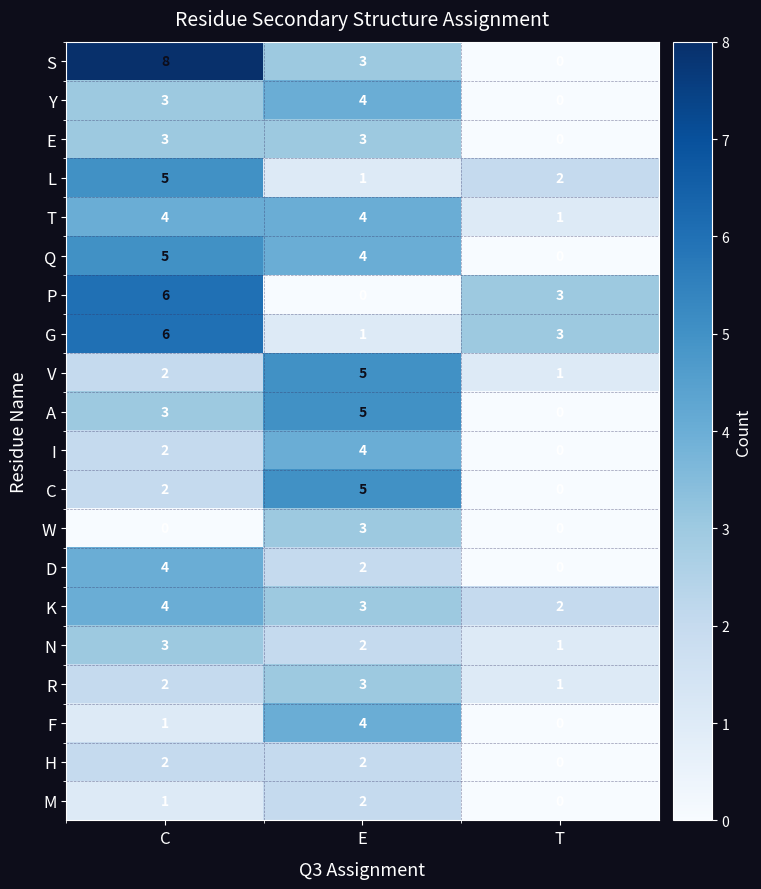

Count the G values in the range 1 to 6.

3